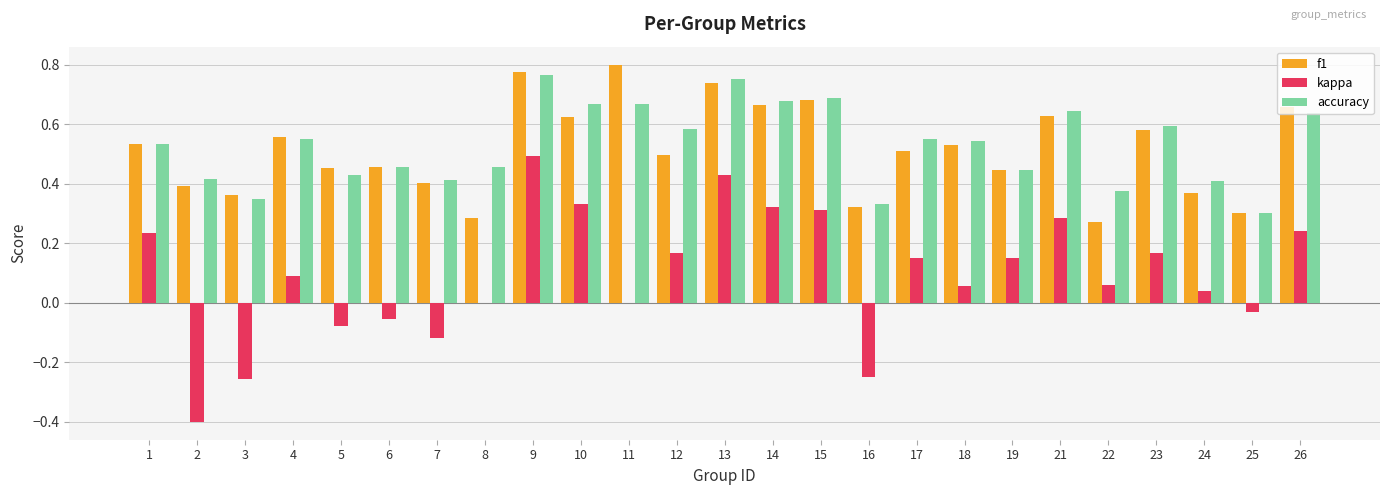

At which category is the sum across all series the highest?

9